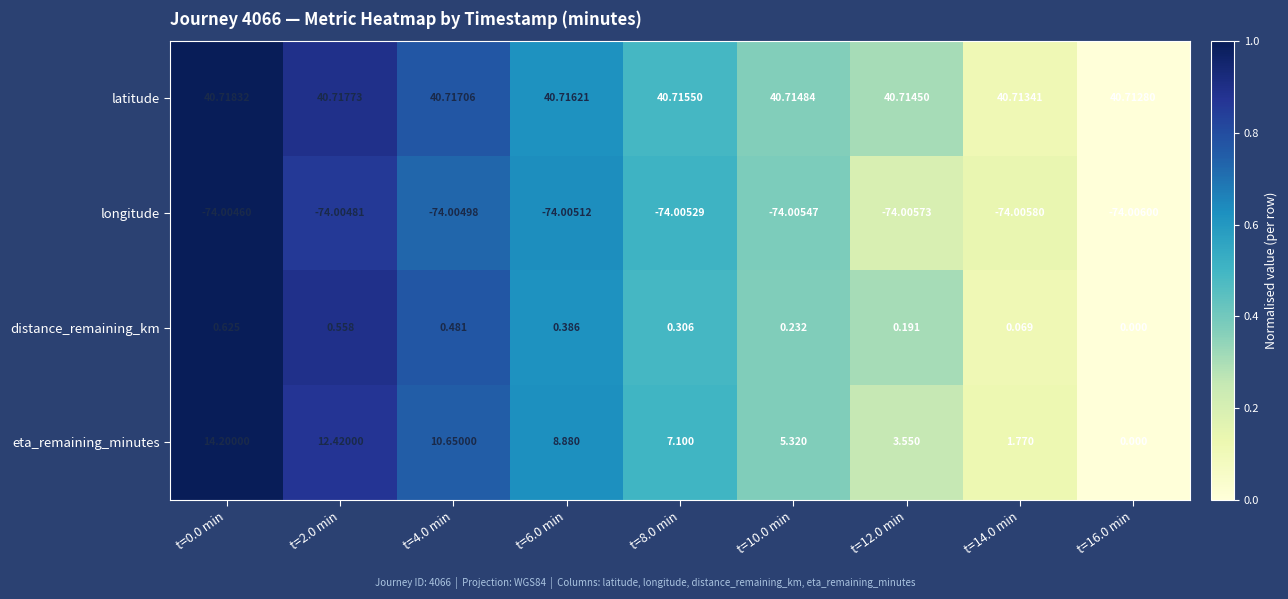

Which category has the lowest value across all series?

t=16.0 min